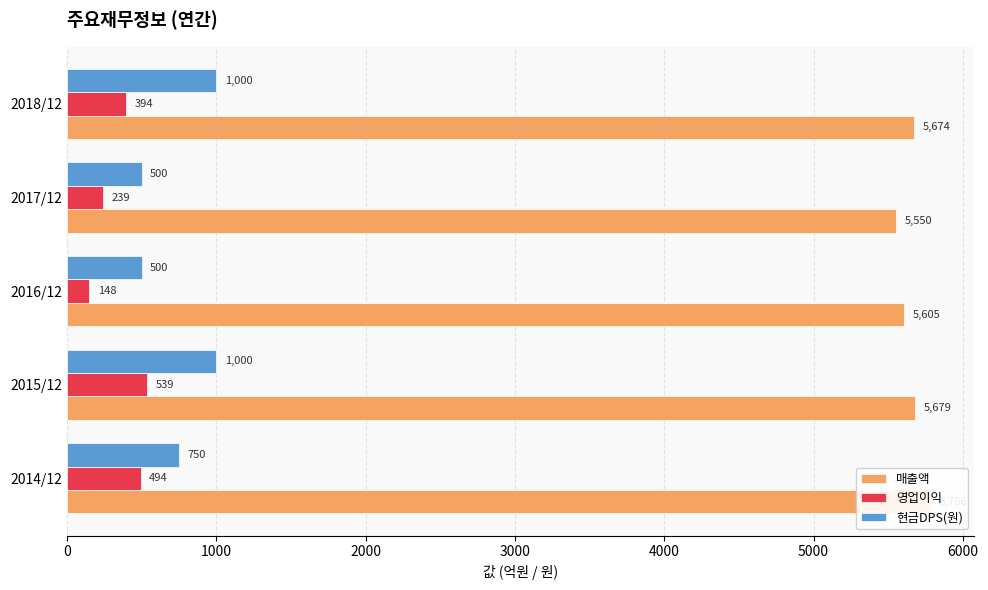

At 1000, list the series in order from smallest to largest.

영업이익, 현금DPS(원), 매출액